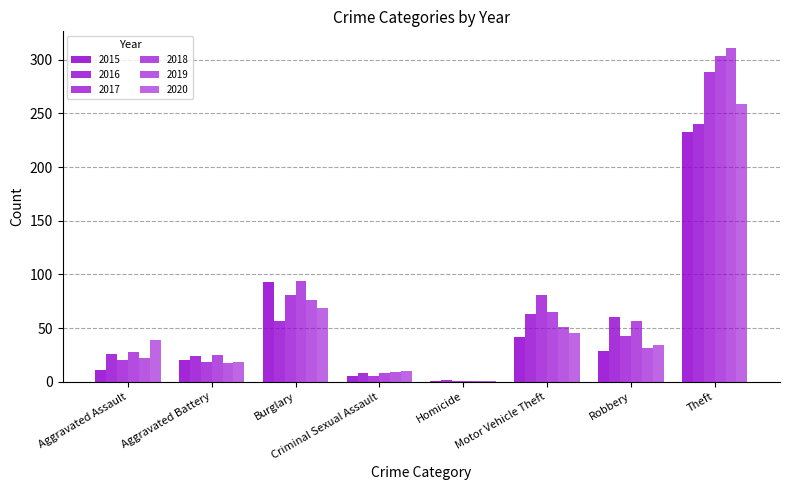

Does the chart contain stacked bars?

No